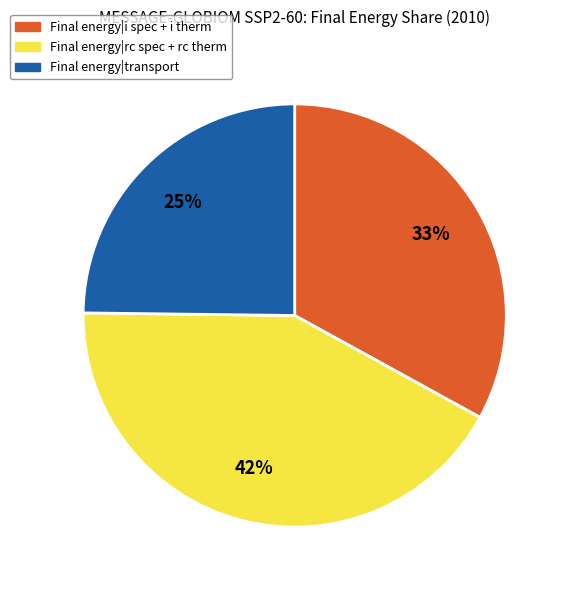

Which has a higher value, Final energy|i spec + i therm or Final energy|transport?

Final energy|i spec + i therm